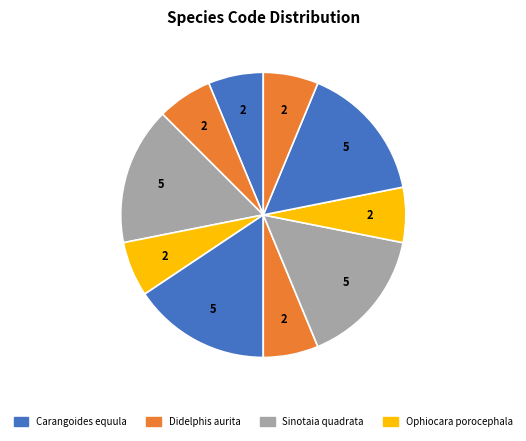

Count the number of slices in the pie.

10